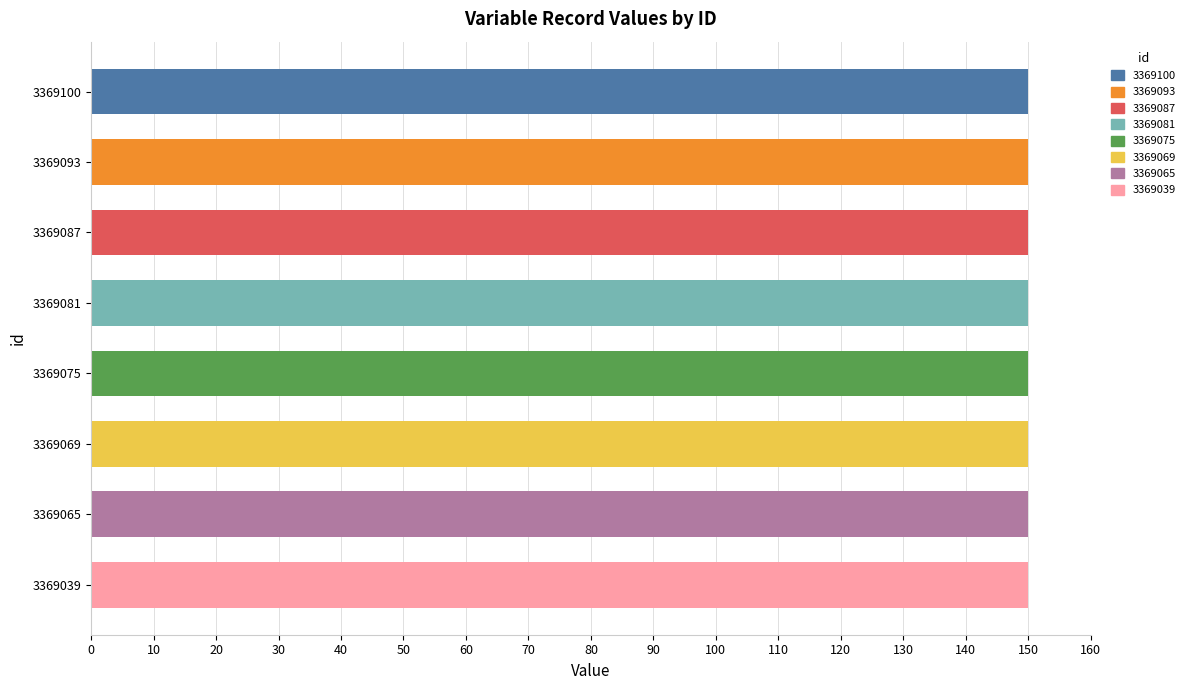

Does the chart contain stacked bars?

No